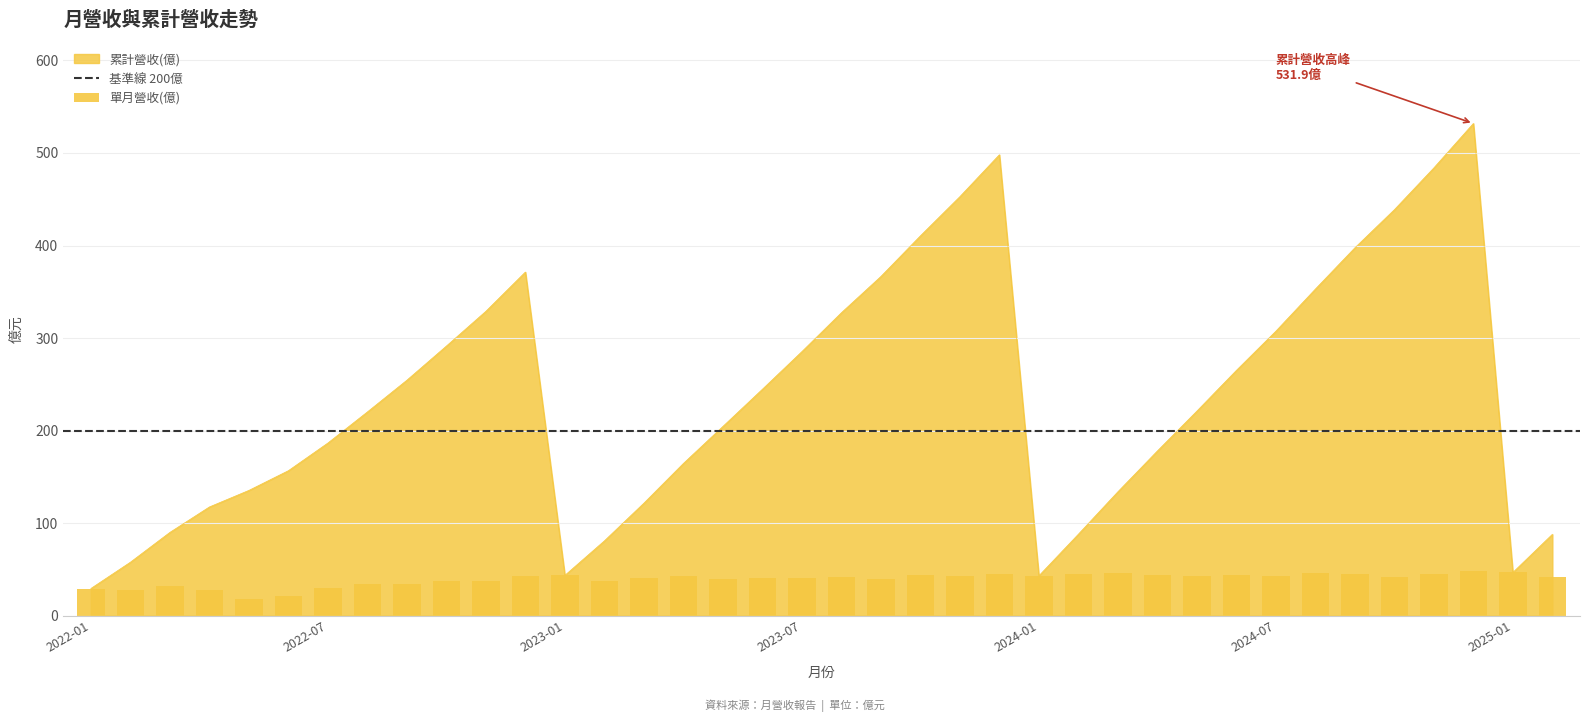

What position from the right is 2023-02?

25